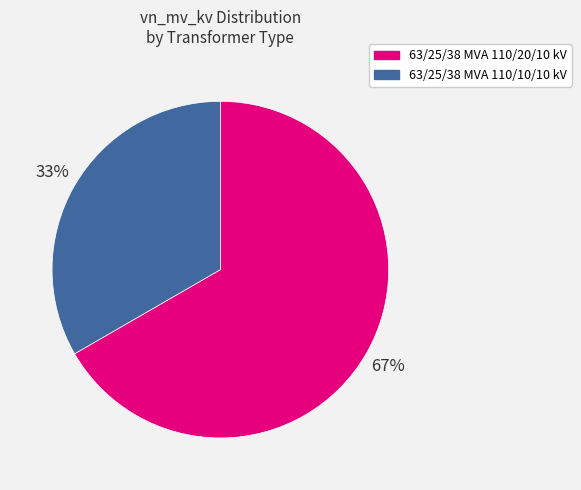

True or false: 63/25/38 MVA 110/20/10 kV accounts for 67% of the total.

True